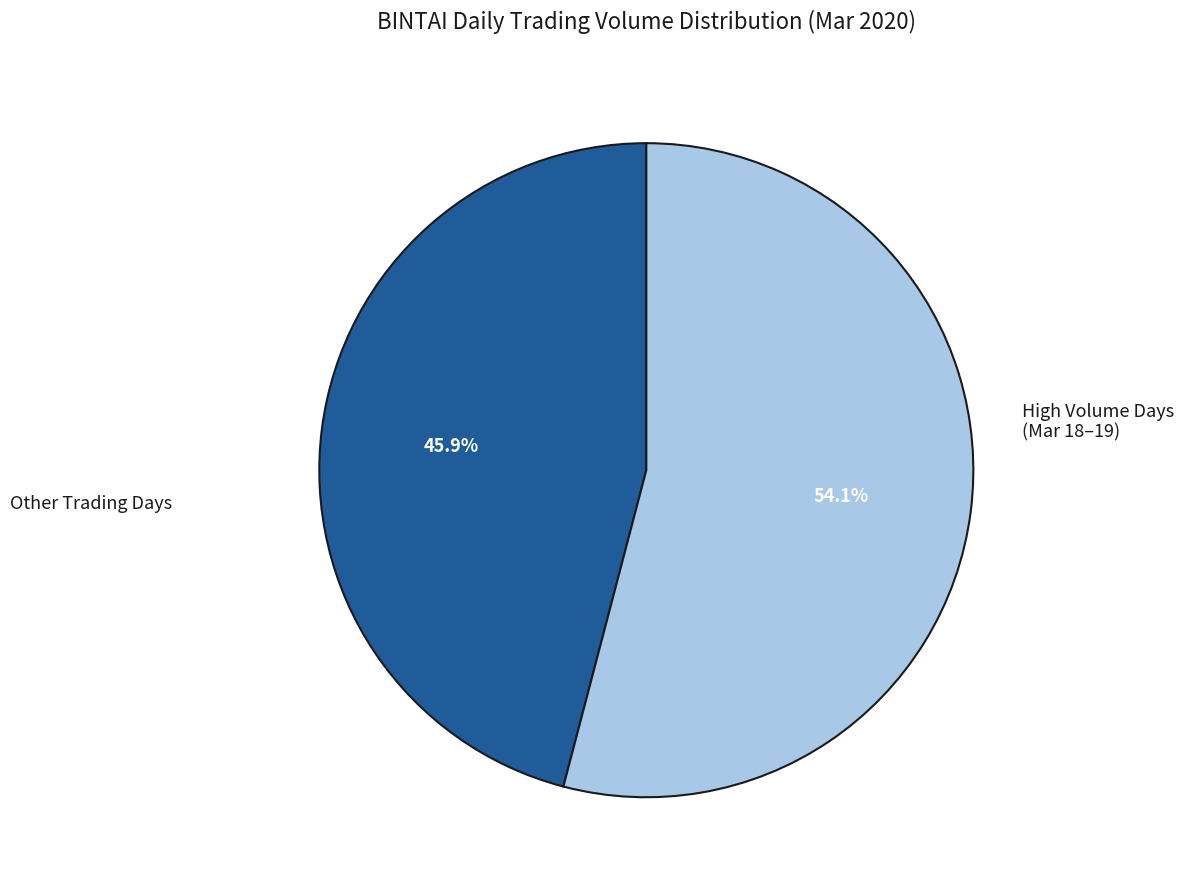

Is there a majority slice in this chart?

Yes